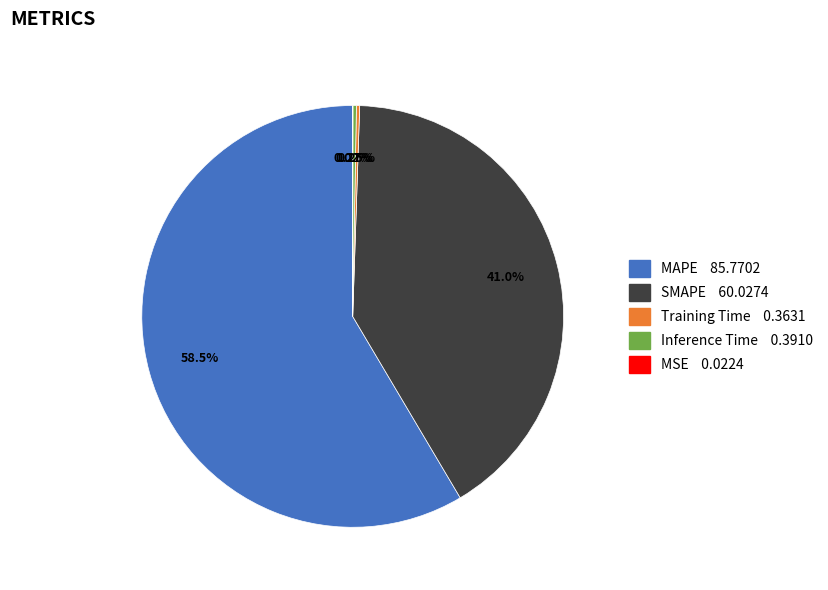

Is the sum of SMAPE and MAPE greater than half?

Yes